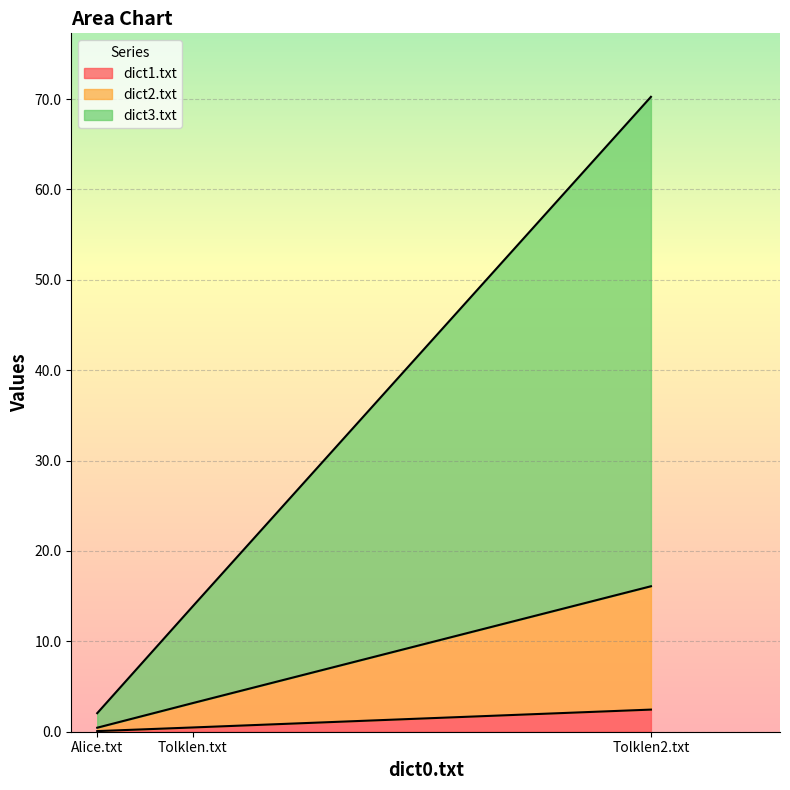

Reading right to left, what are all the values shown in this chart?

dict1.txt: 2.4	0.5	0.1
dict2.txt: 16.1	3.2	0.4
dict3.txt: 70.3	13.9	2.1